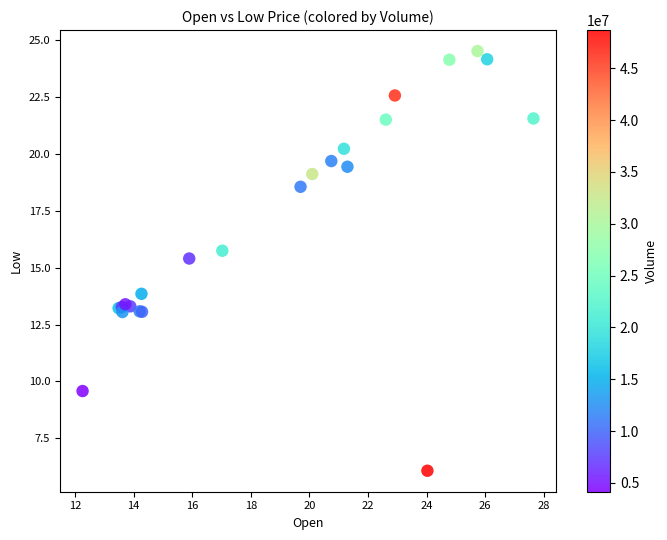

What Y value in the scatter plot is closest to 15?

15.4